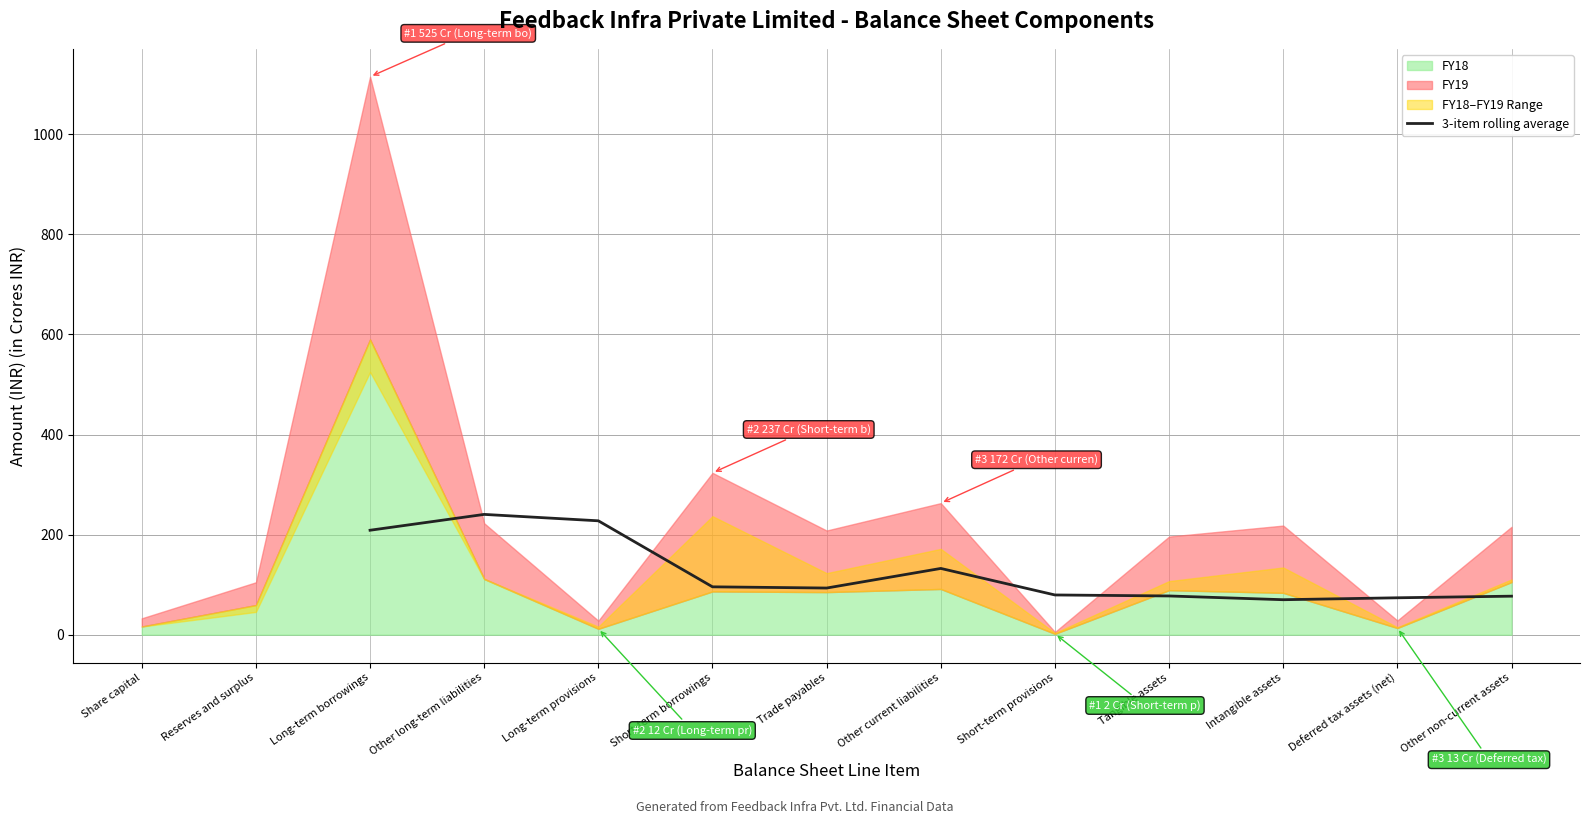

What is the label of the 8th point from the right?

Short-term borrowings